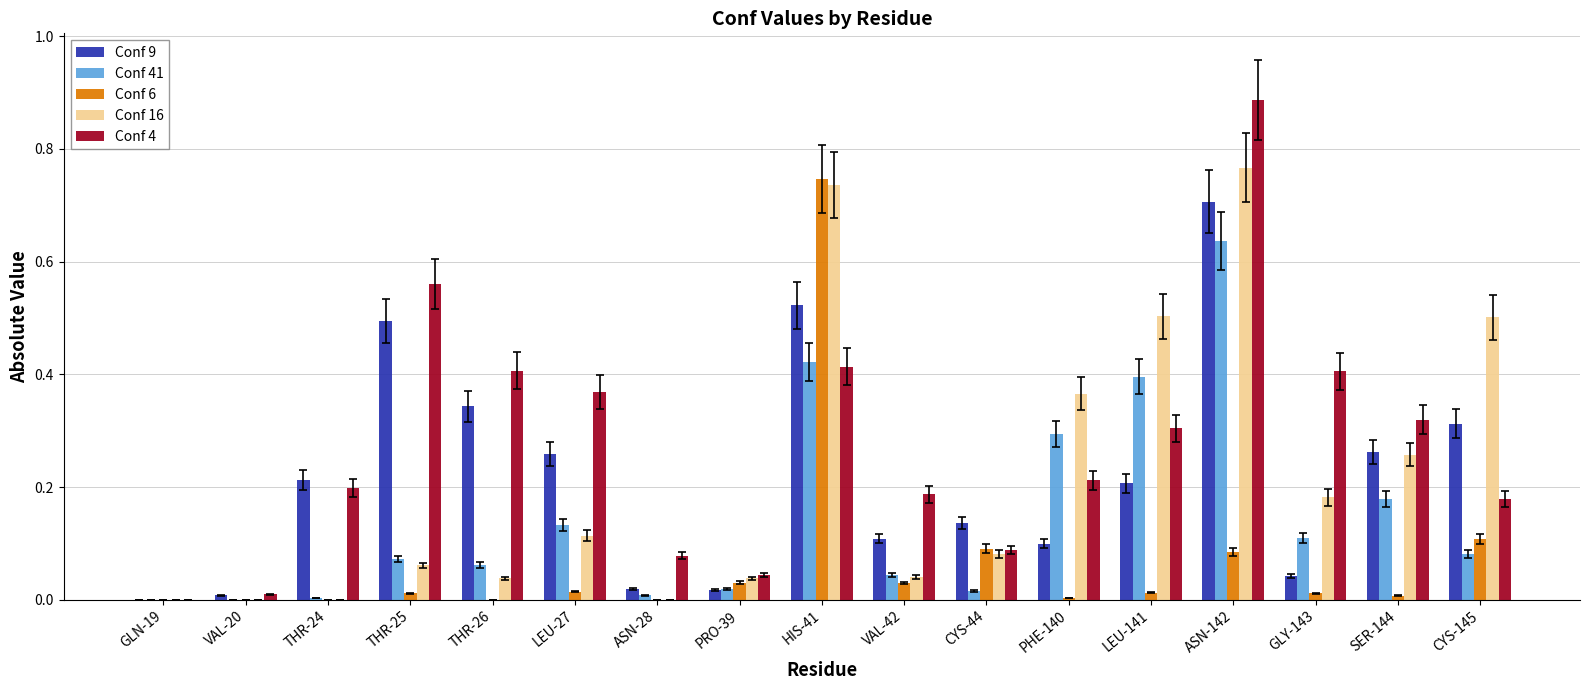

True or false: Conf 9 has a value of 0.5 at THR-25.

True